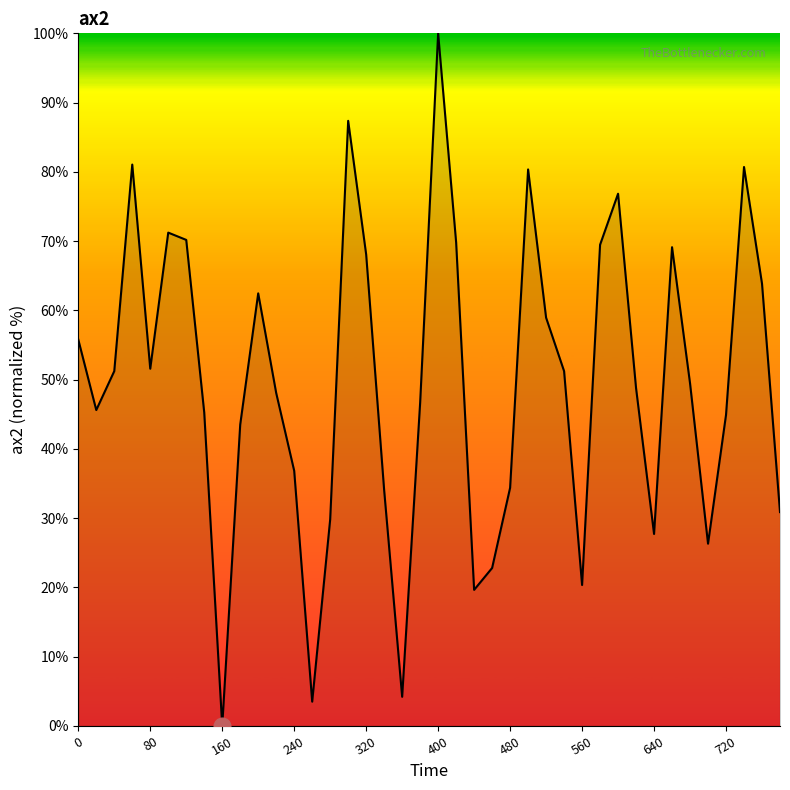

What is the maximum value shown in the chart?

100.0